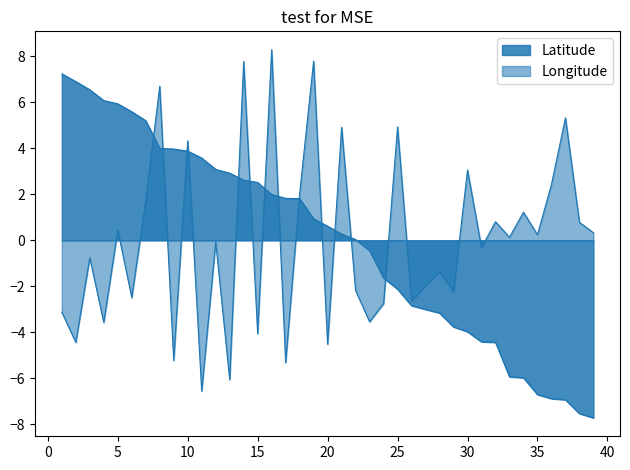

At 6, list the series in order from largest to smallest.

Latitude, Longitude